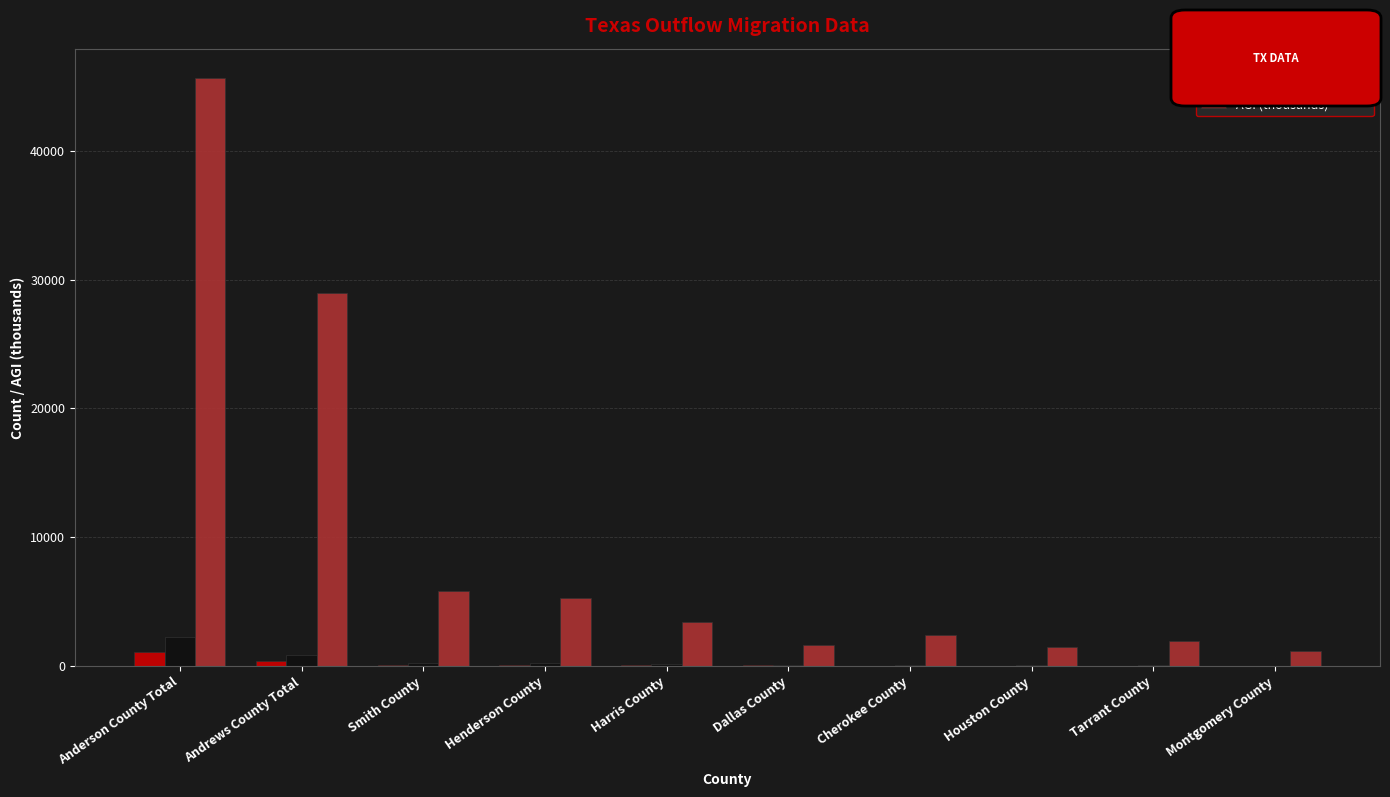

What is the approximate value of AGI (thousands) at Anderson County Total?

45645